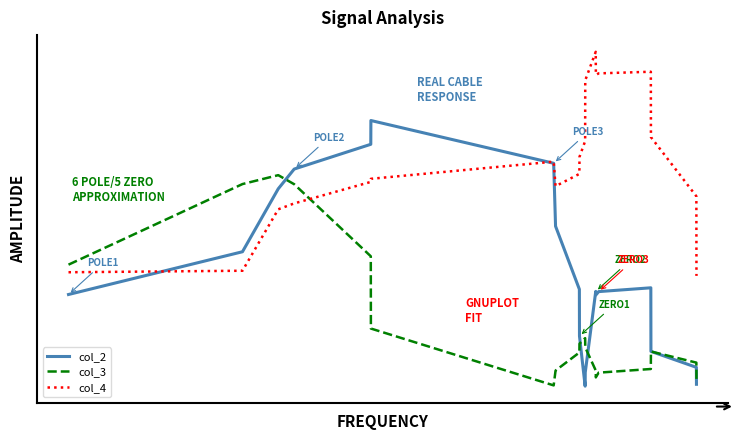

List the series in order of their peak value, highest first.

col_4, col_2, col_3